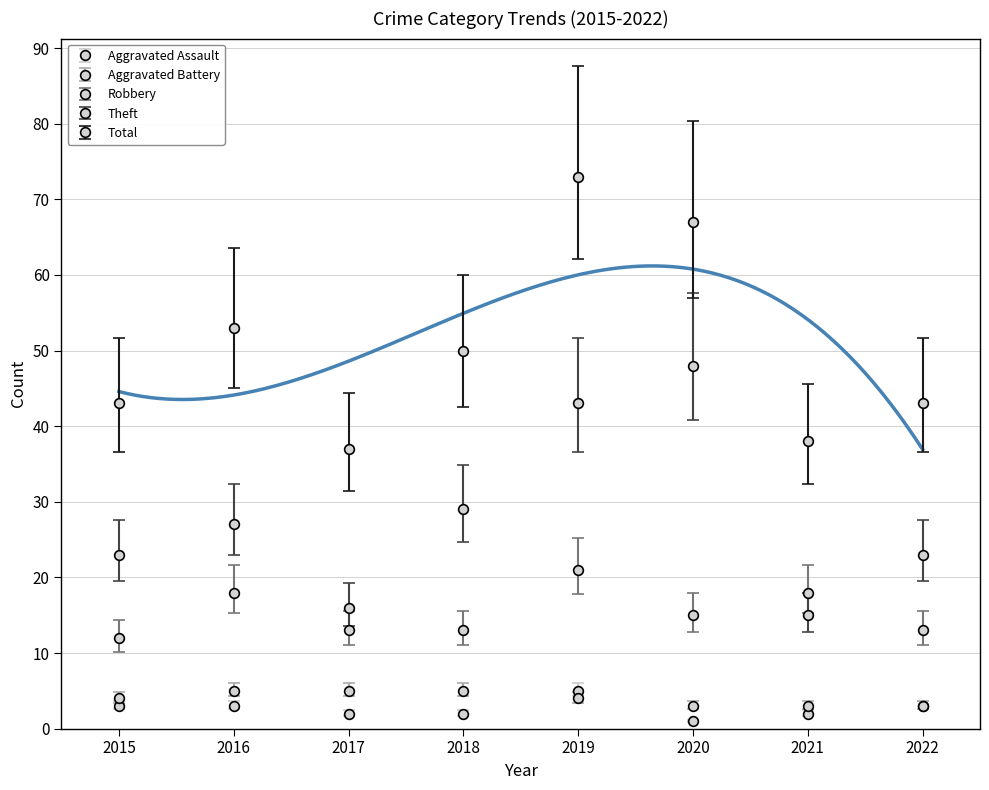

True or false: Aggravated Assault and Robbery intersect in this chart.

False